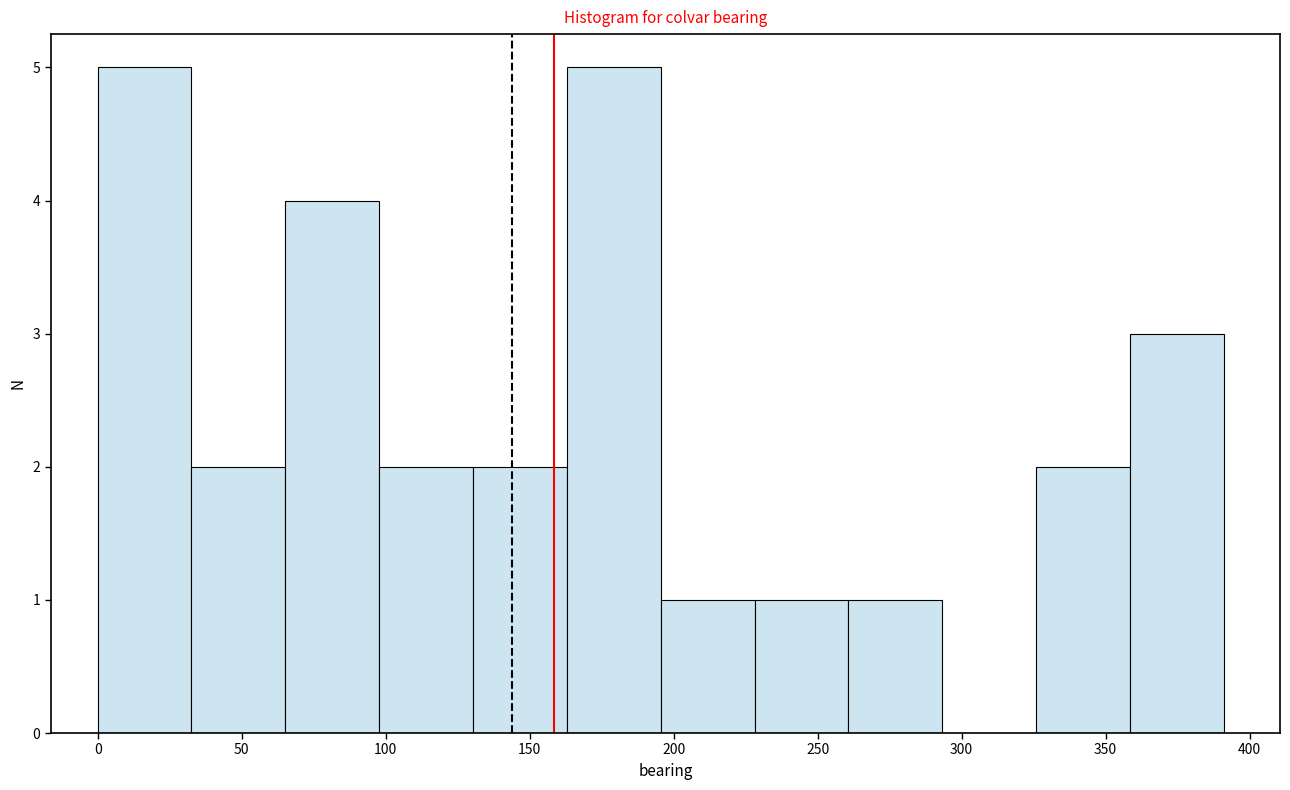

What is the height of the bar covering 230 to 260 on the x-axis? Neither the bar edges nor the heights are printed on the chart, so give them approximately, as read against the axes.

1